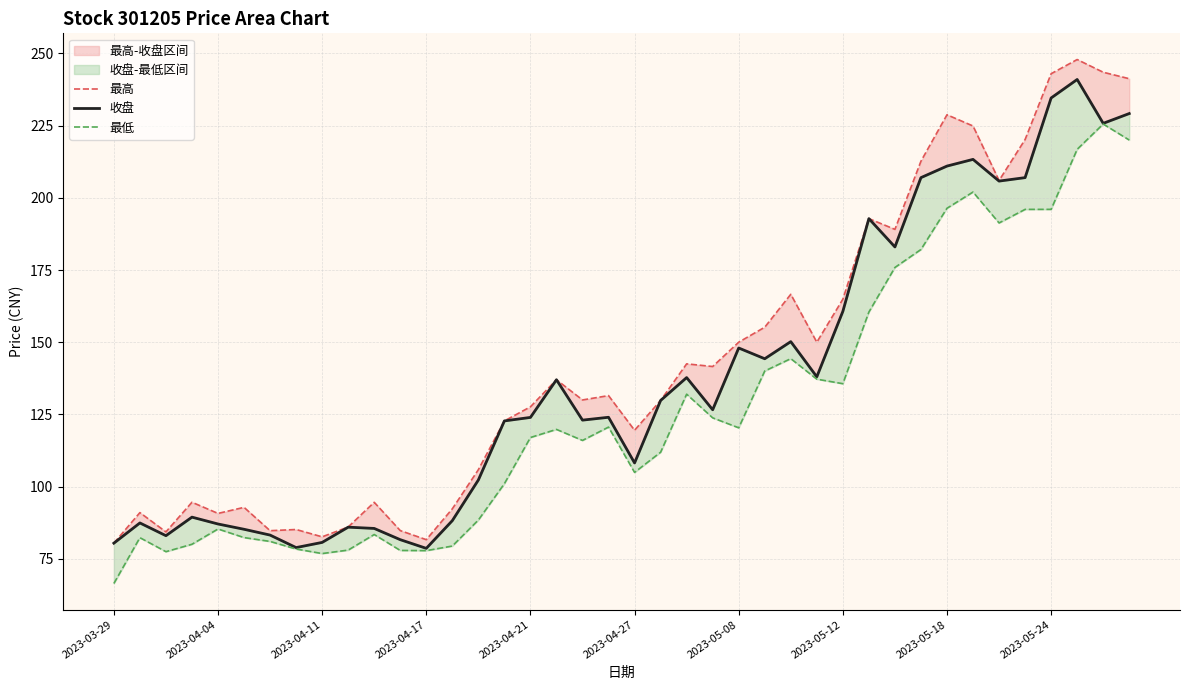

Reading right to left, list all the values displayed in this chart.

最高: 241.3	243.5	247.9	243.0	220.2	206.0	224.9	228.8	212.7	189.1	192.8	164.9	150.0	166.6	155.2	150.0	141.6	142.5	129.8	119.5	131.5	130.0	137.0	127.6	122.7	105.8	92.3	81.6	84.8	94.5	86.0	82.6	85.1	84.7	92.8	90.7	94.6	84.3	91.0	80.4
收盘: 229.2	225.8	241.0	234.6	207.0	205.8	213.3	211.0	207.0	183.0	192.8	160.7	138.0	150.2	144.3	148.0	126.6	137.8	129.8	108.2	124.0	123.0	137.0	124.0	122.7	102.3	88.2	78.6	81.6	85.5	85.9	80.7	78.9	83.2	85.2	87.0	89.4	83.0	87.4	80.4
最低: 220.0	225.6	216.8	196.0	196.0	191.3	202.0	196.4	182.1	175.9	160.4	135.6	137.2	144.3	140.0	120.3	123.8	132.0	111.9	104.9	120.6	116.0	119.8	117.0	101.0	88.4	79.4	77.8	77.9	83.4	78.0	76.8	78.4	81.0	82.3	85.3	80.0	77.5	82.3	66.4